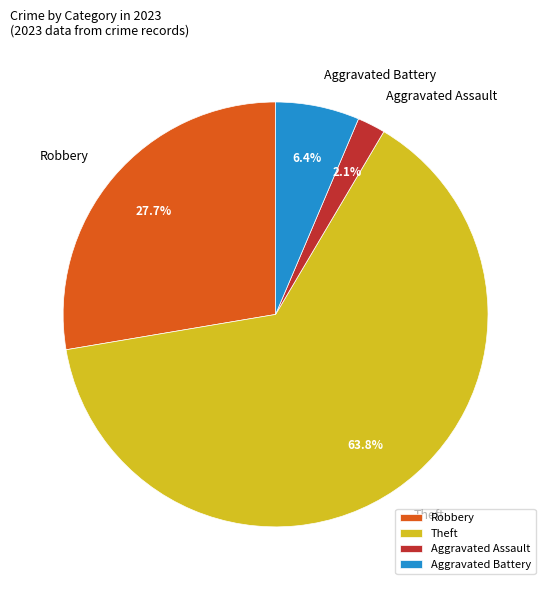

The Theft slice represents 64% of the pie. True or false?

True